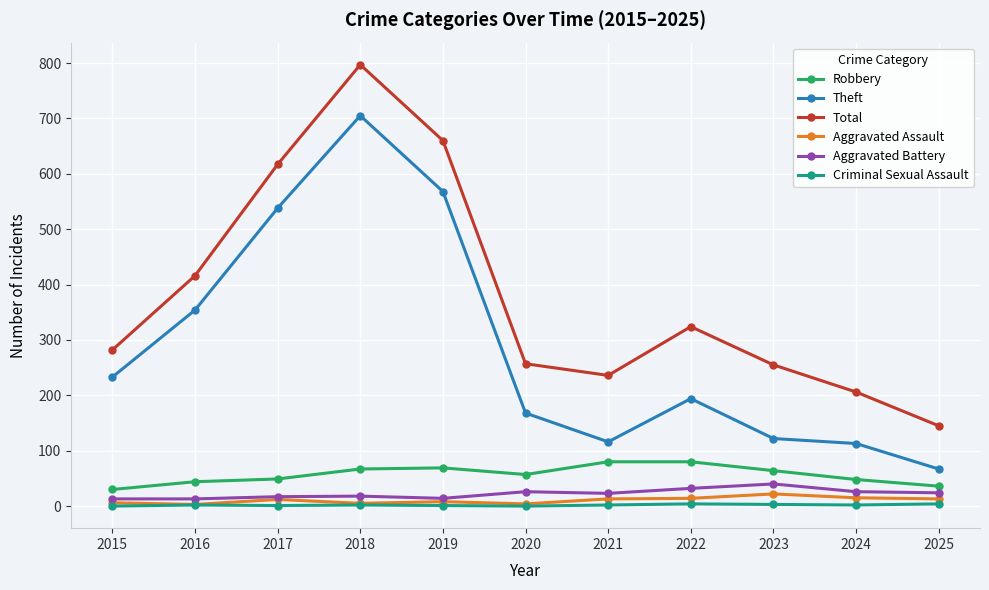

What is the difference between the maximum and minimum values in the Criminal Sexual Assault series?

4